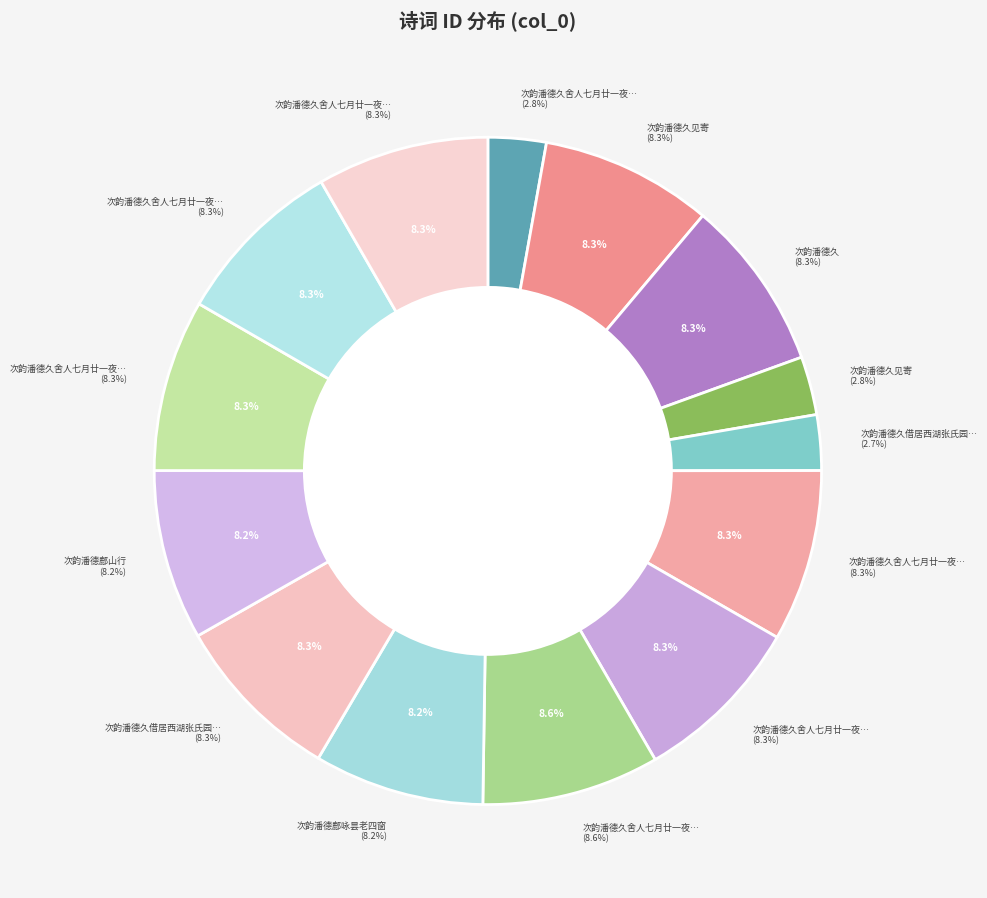

To the nearest percent, what is the average slice percentage?

7%